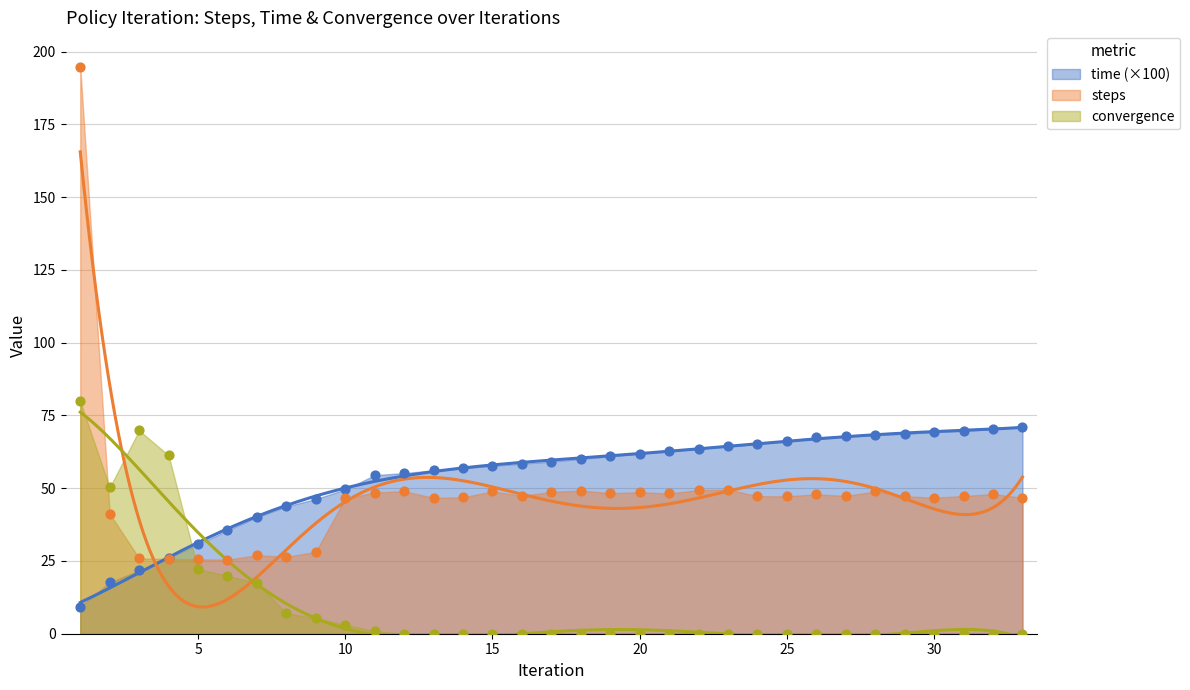

Which series has the largest total across all categories?

time